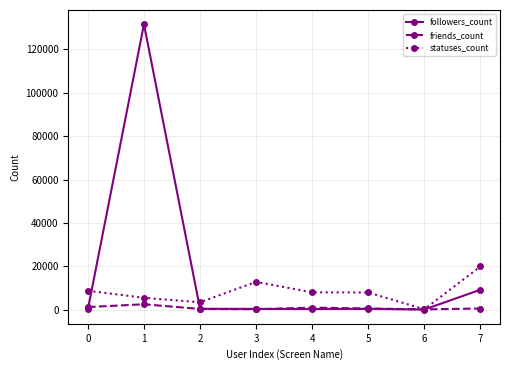

Which series has the largest total across all categories?

followers_count